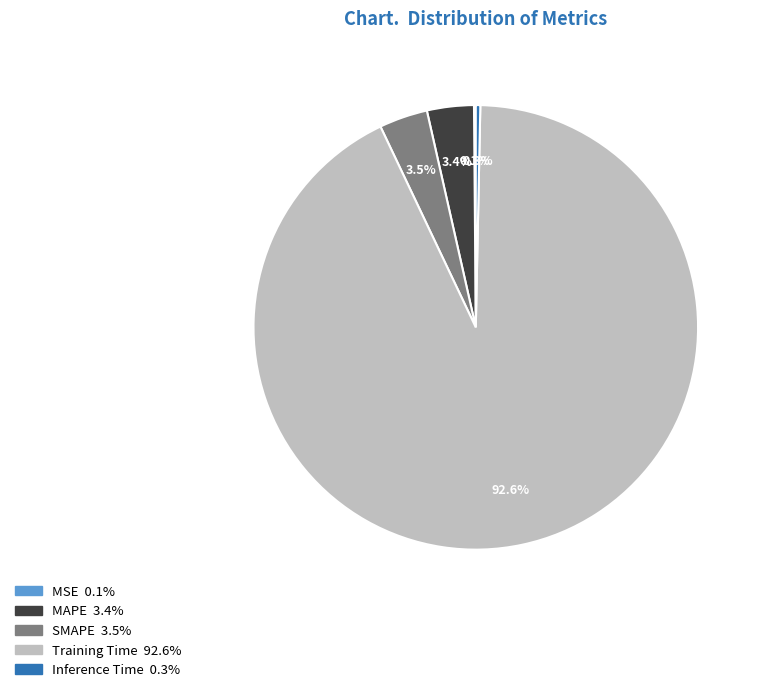

To the nearest percent, what is the combined percentage of MAPE and Inference Time?

4%